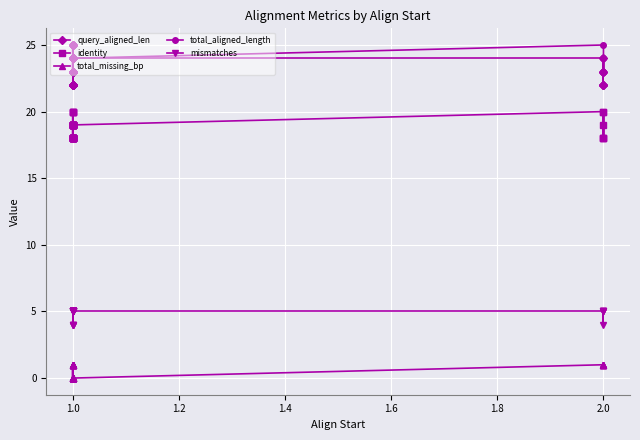

Where is the first local minimum for total_aligned_length?

1.0